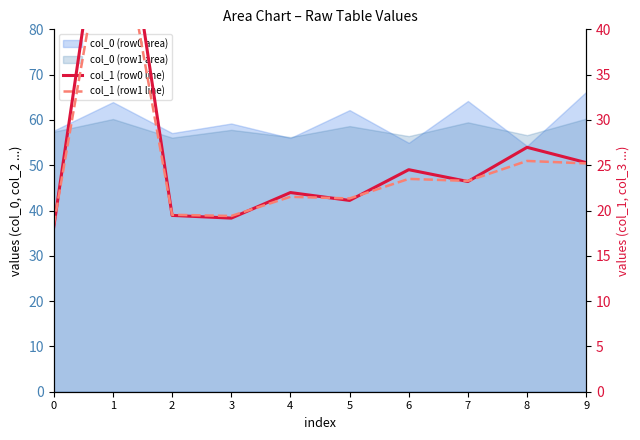

What is the total value across all series at 1?

118.8